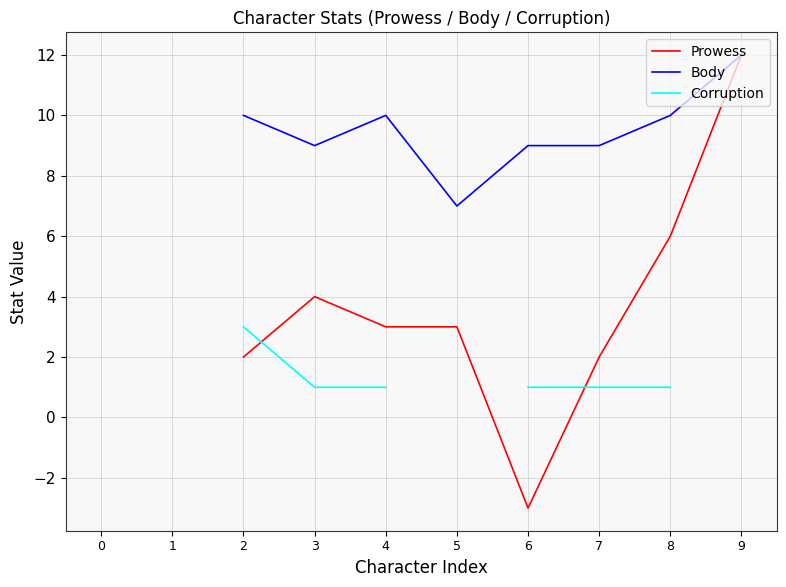

Rank the series by their maximum value, from highest to lowest.

Prowess, Body, Corruption